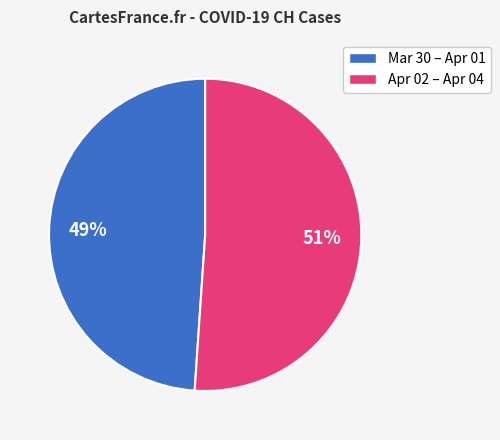

To the nearest percent, what is the average slice percentage?

50%